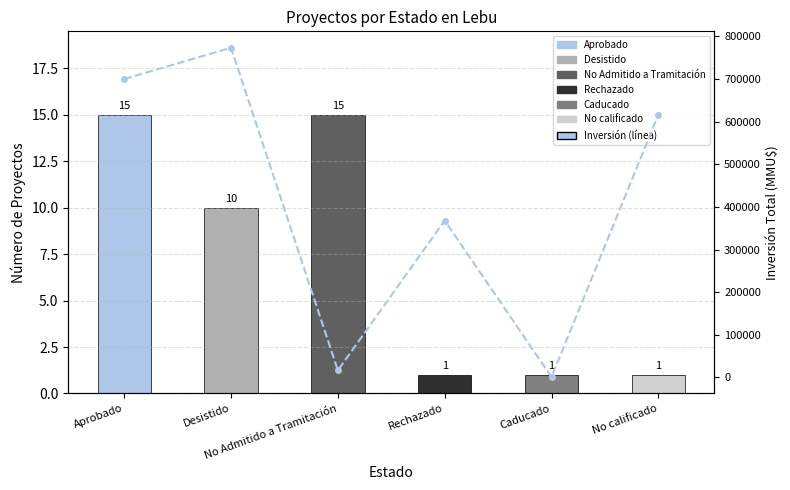

What is the label of the 4th bar from the left?

Rechazado